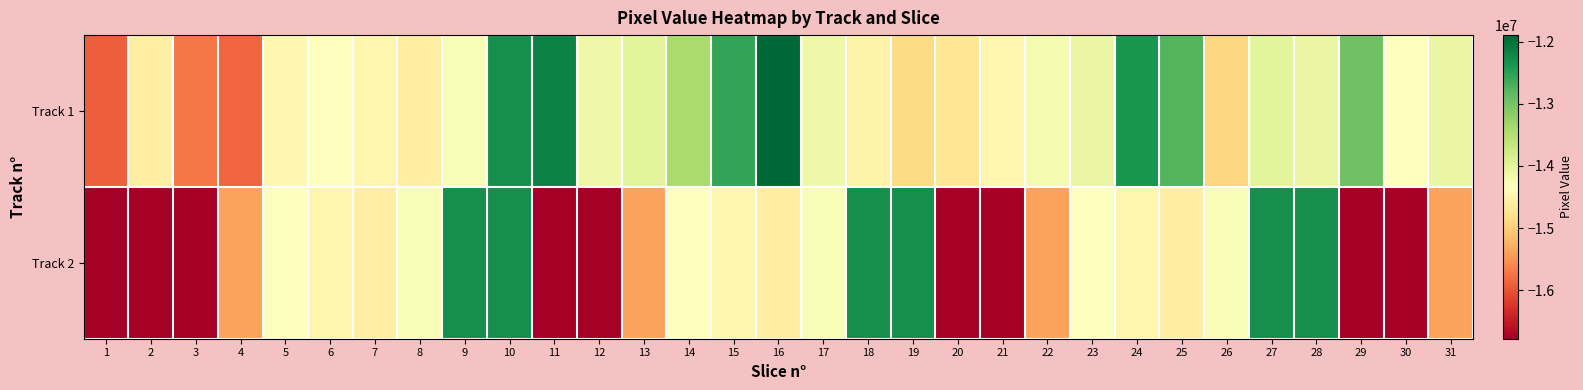

What is the smallest value displayed?

-16777216